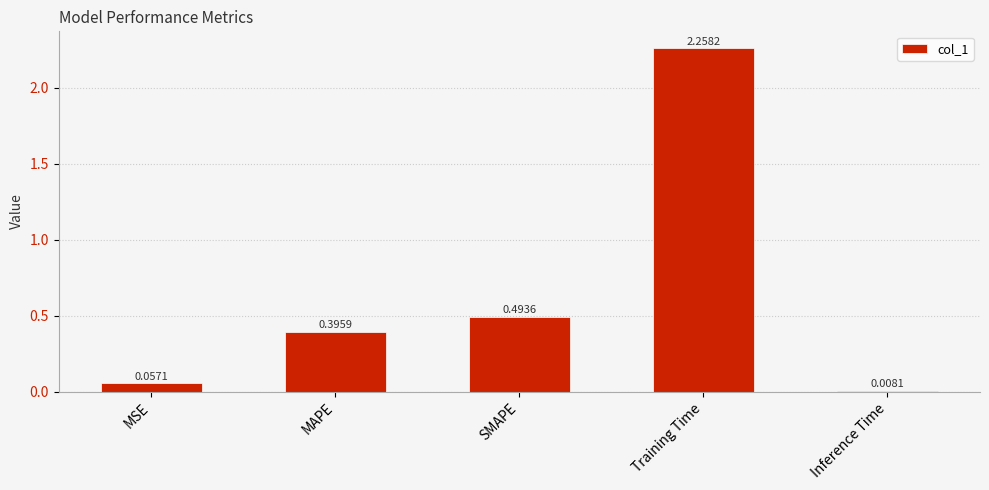

What is the sum of all values?

3.2